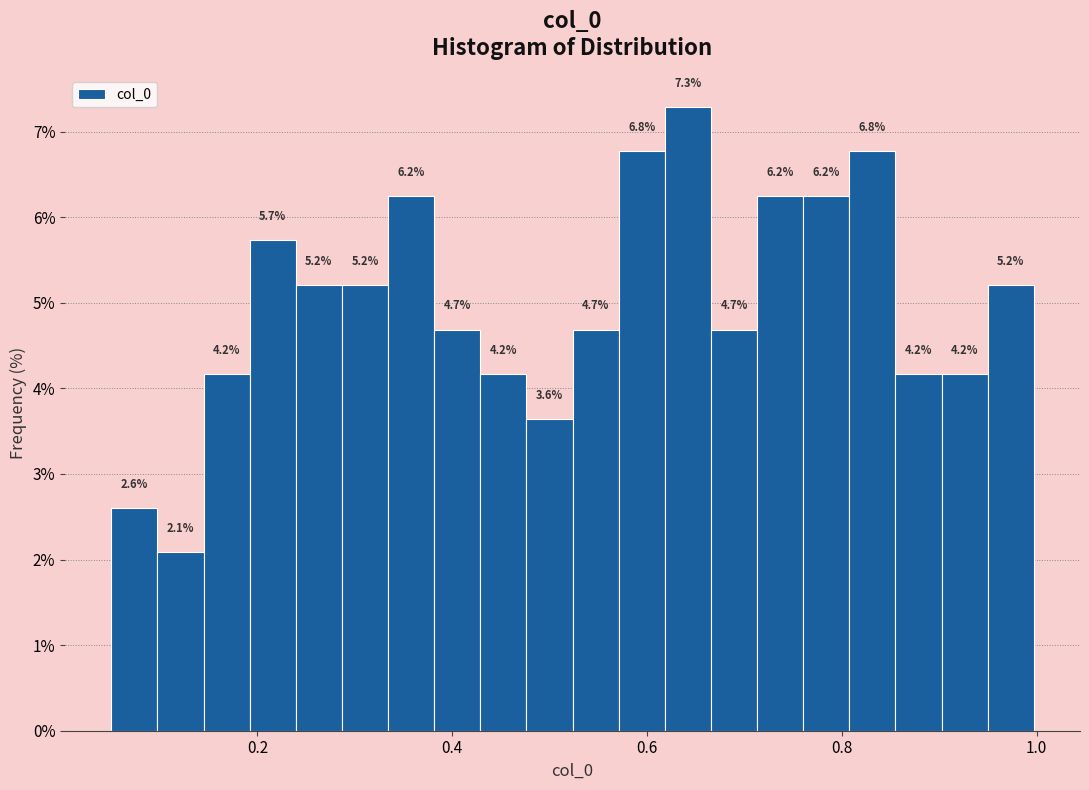

Read against the x-axis, roughly where is the centre of the tallest bar?

0.64